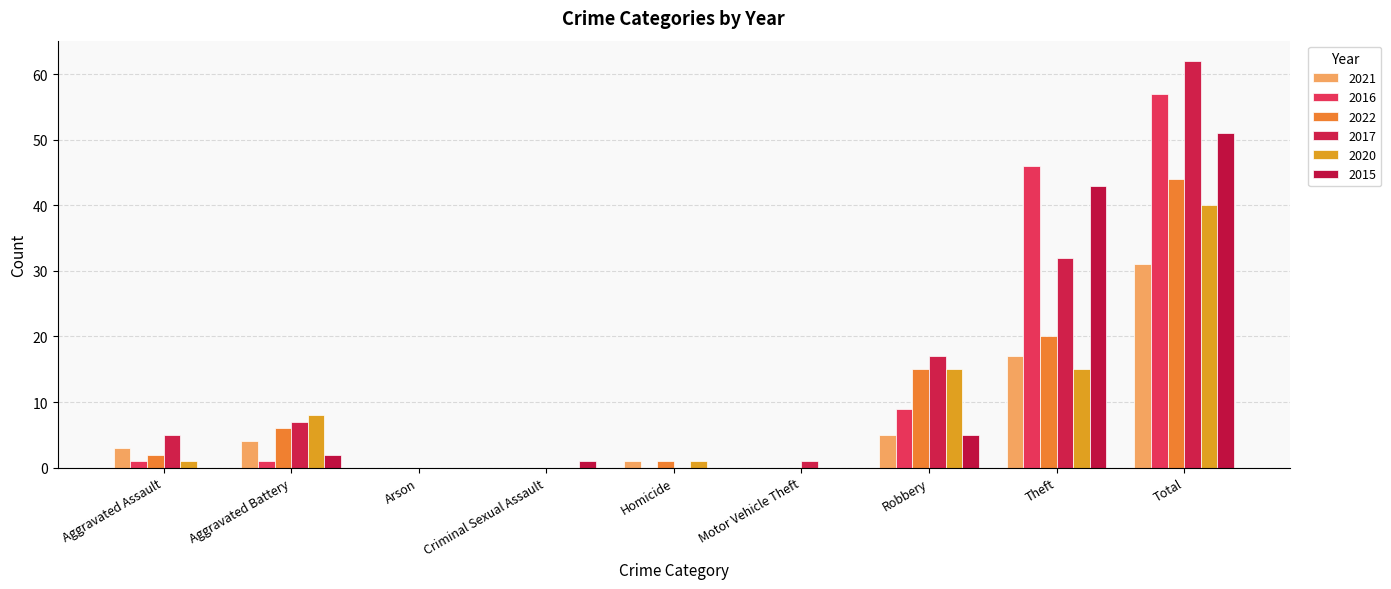

How many groups of bars are there?

9